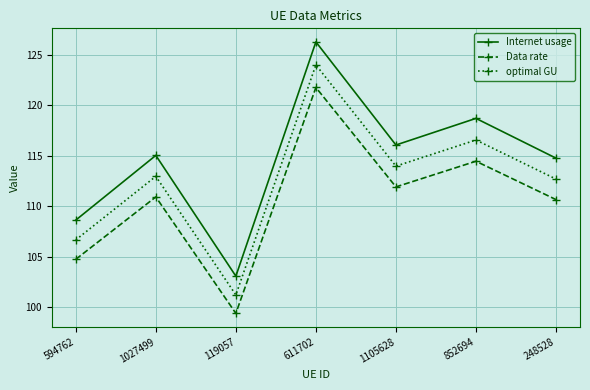

Where is the first local maximum for Internet usage?

1027499